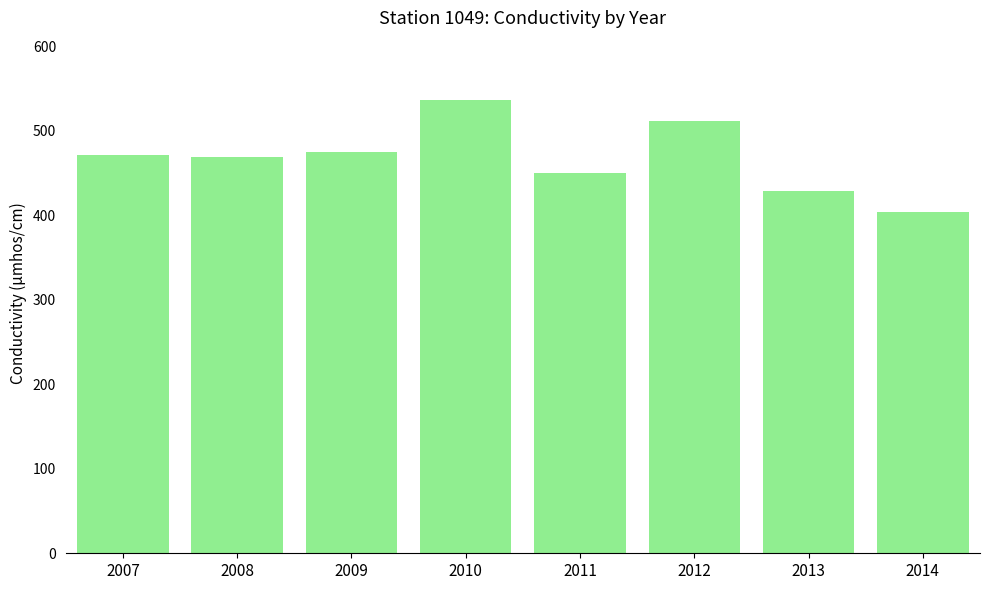

What is the value of the 2nd bar from the left?

469